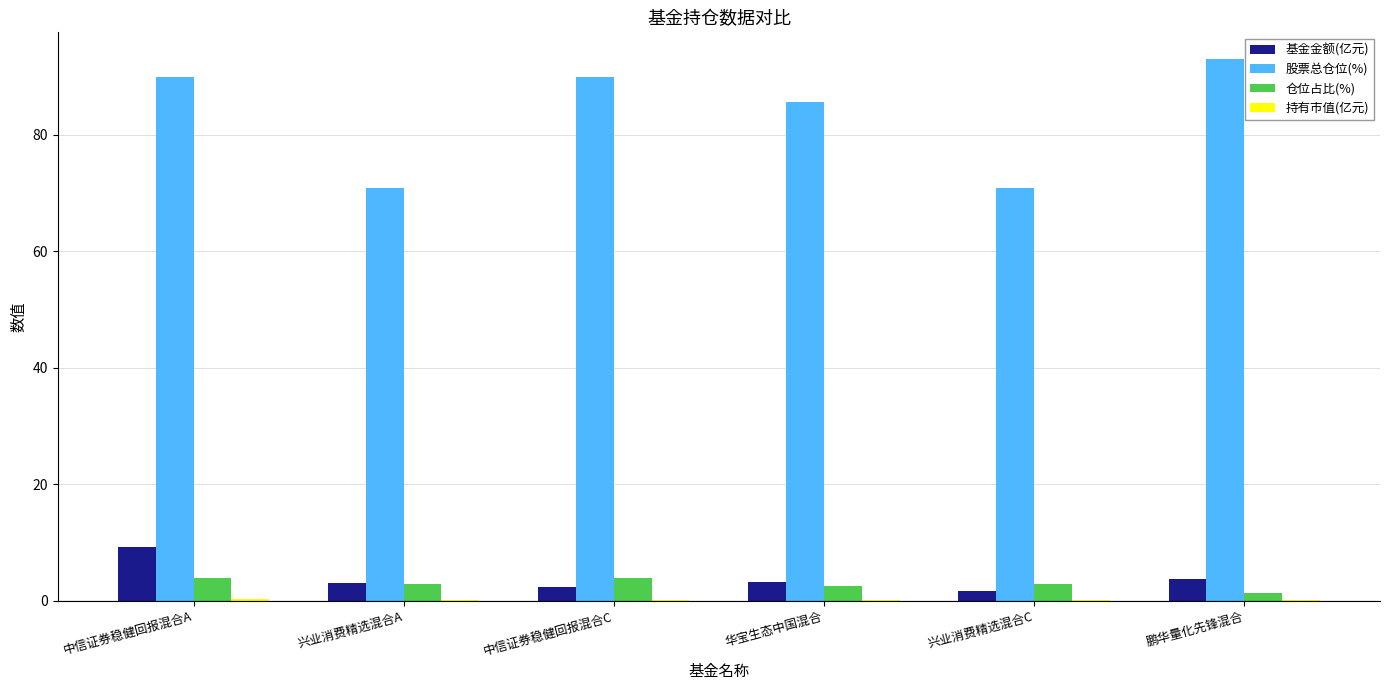

At which label is 股票总仓位(%) closest to 81?

华宝生态中国混合